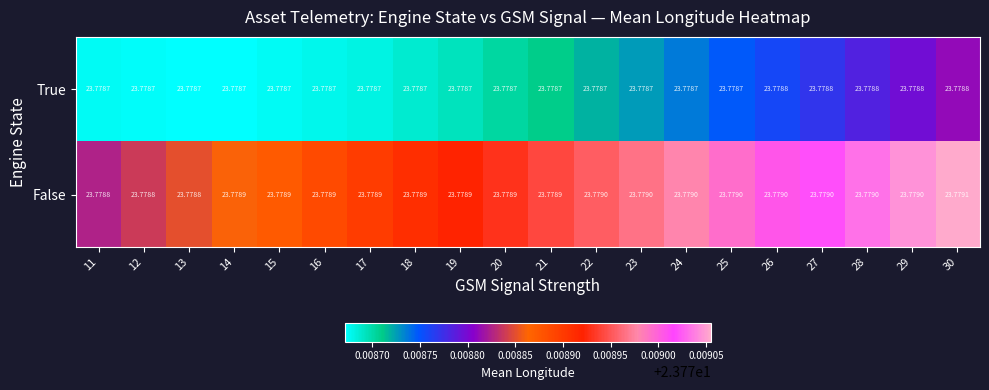

Rank the series at 29 from lowest to highest value.

True, False